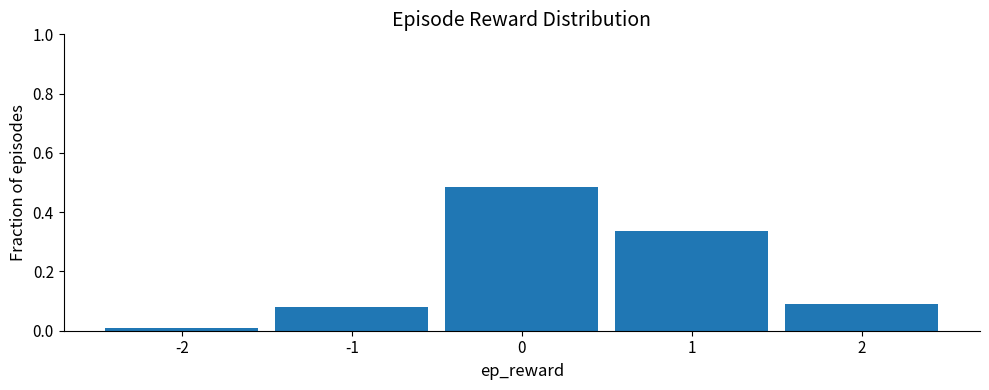

What is the height of the bar covering -1.5 to -0.5 on the x-axis? The values are not printed on the chart, so give them approximately, as read against the axis.

0.08